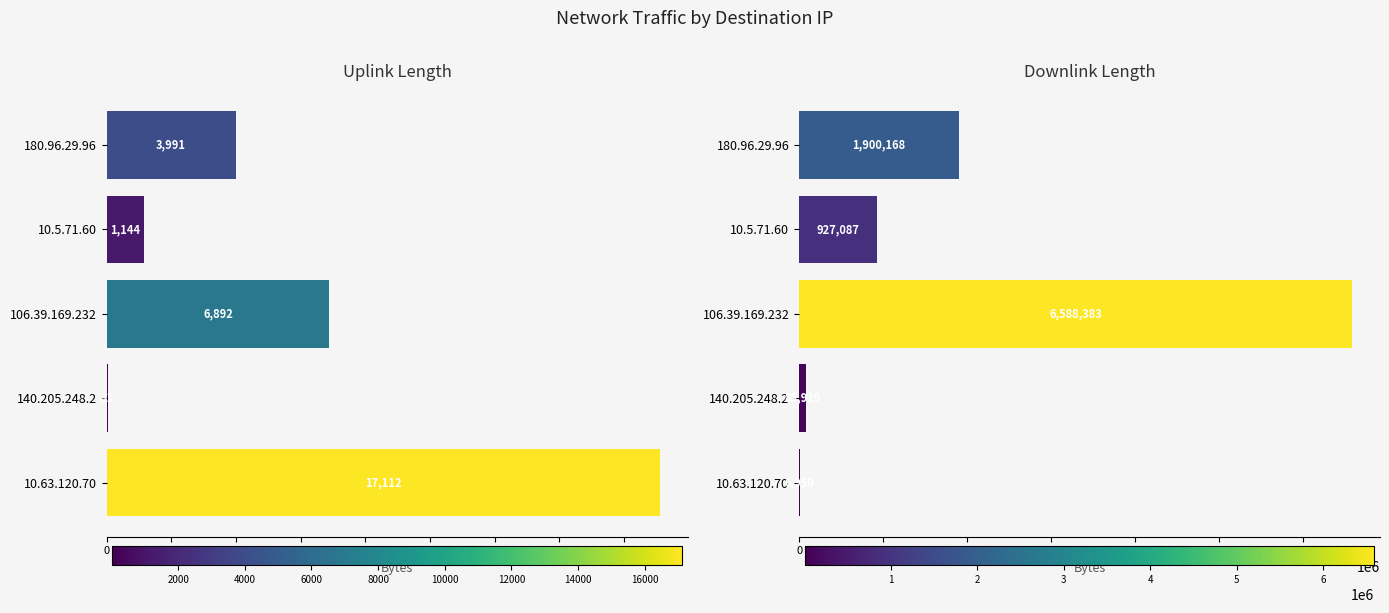

The uplink_length series shows 6137 at 180.96.29.96. True or false?

False